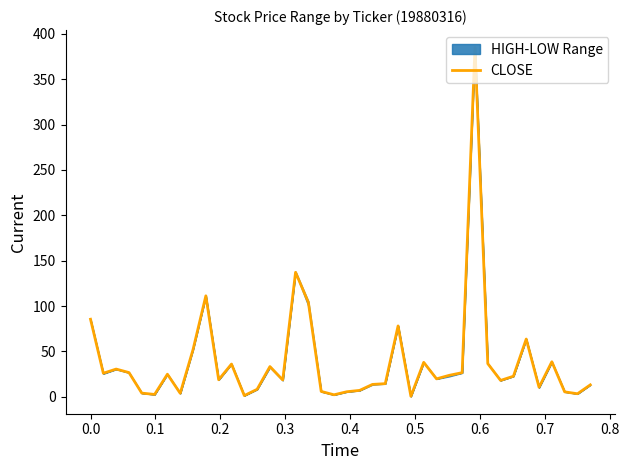

How many data points are less than 22?

20